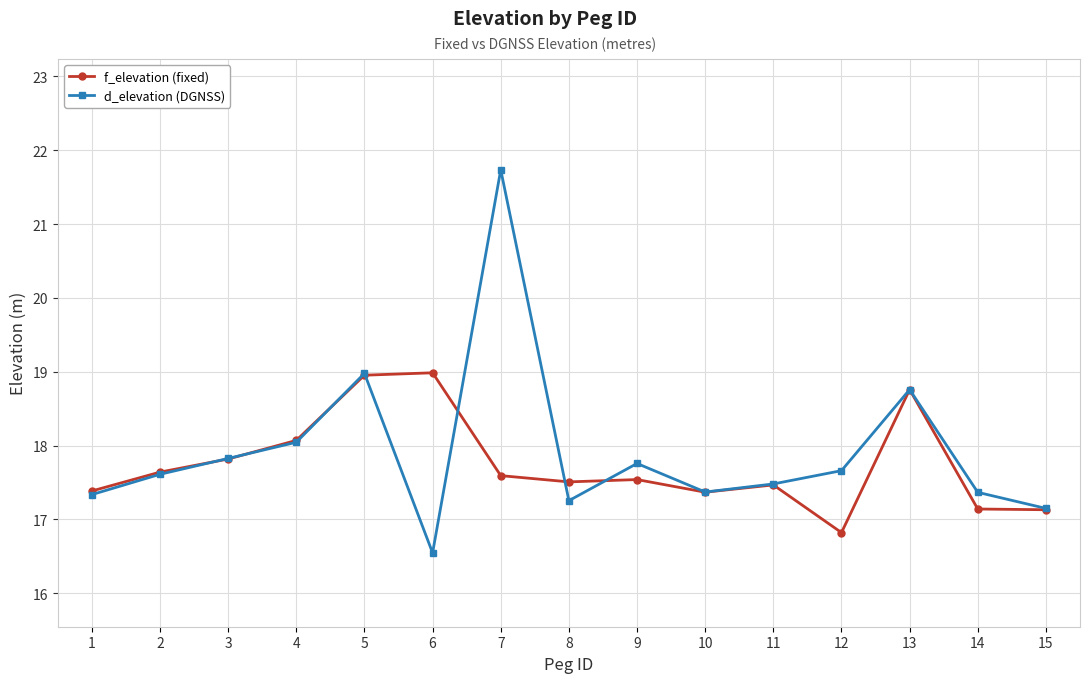

At 6, list the series in order from largest to smallest.

f_elevation (fixed), d_elevation (DGNSS)